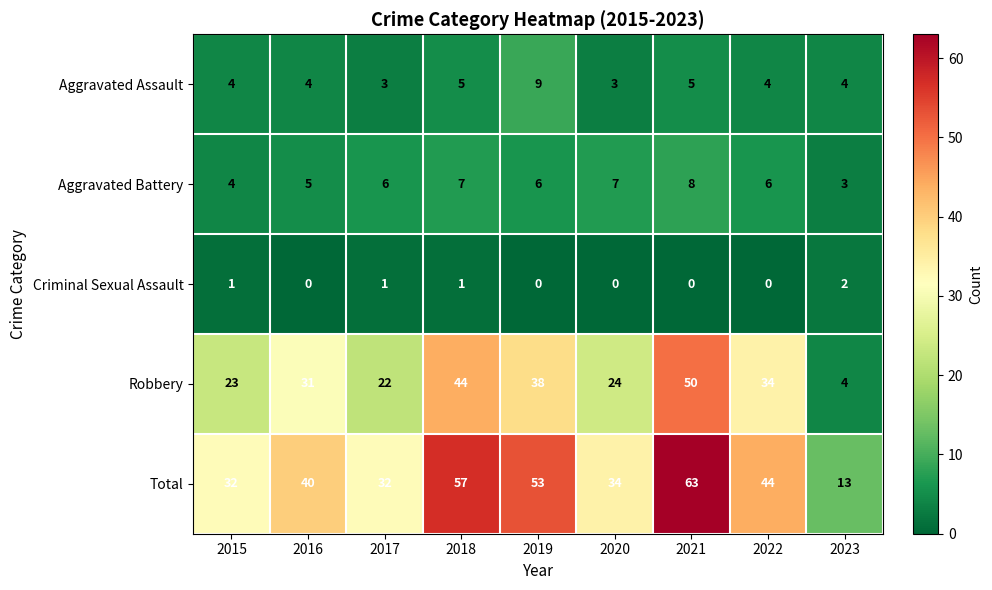

At 2022, list the series in order from smallest to largest.

Criminal Sexual Assault, Aggravated Assault, Aggravated Battery, Robbery, Total